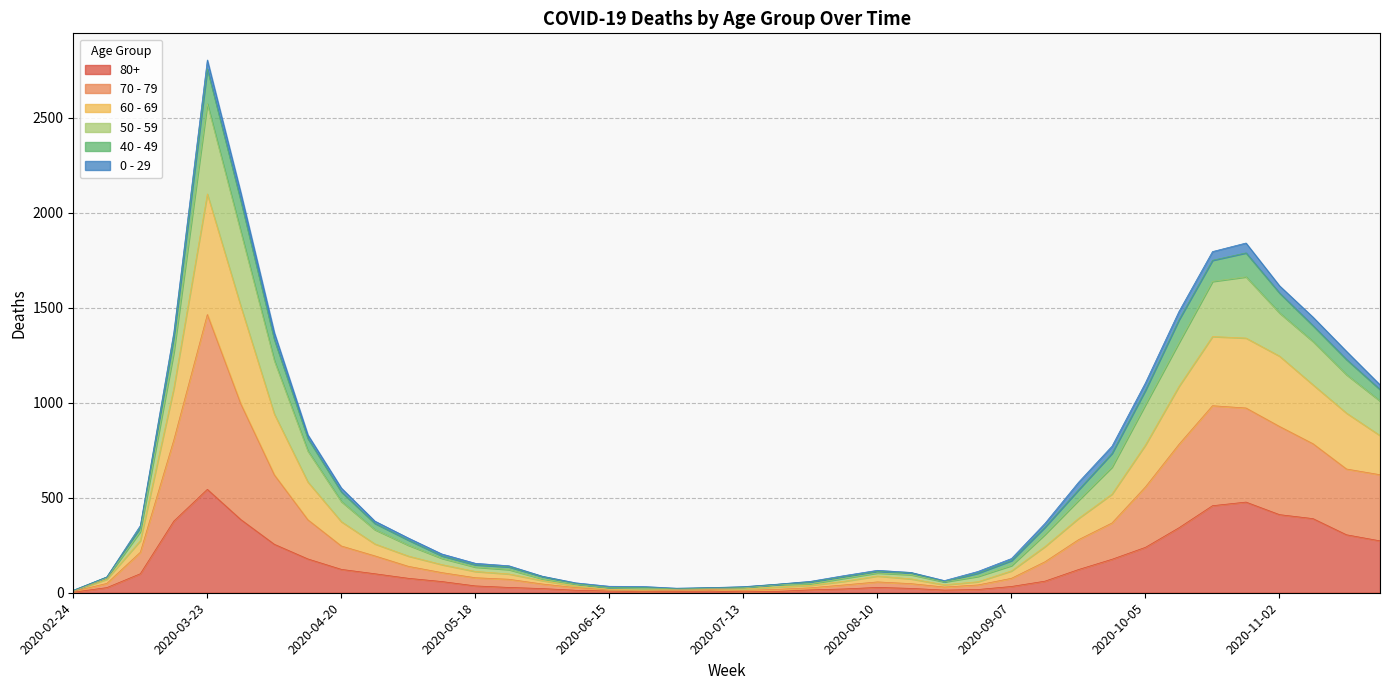

Rank the categories by 60 - 69 value from highest to lowest.

2020-03-23, 2020-03-30, 2020-10-26, 2020-10-19, 2020-11-02, 2020-10-12, 2020-11-09, 2020-03-16, 2020-04-06, 2020-11-16, 2020-11-23, 2020-10-05, 2020-04-13, 2020-09-28, 2020-09-21, 2020-04-20, 2020-04-27, 2020-09-14, 2020-03-09, 2020-05-04, 2020-05-11, 2020-09-07, 2020-05-18, 2020-05-25, 2020-08-10, 2020-08-17, 2020-08-31, 2020-06-01, 2020-08-03, 2020-03-02, 2020-08-24, 2020-07-27, 2020-06-08, 2020-07-20, 2020-07-13, 2020-06-15, 2020-06-22, 2020-07-06, 2020-06-29, 2020-02-24